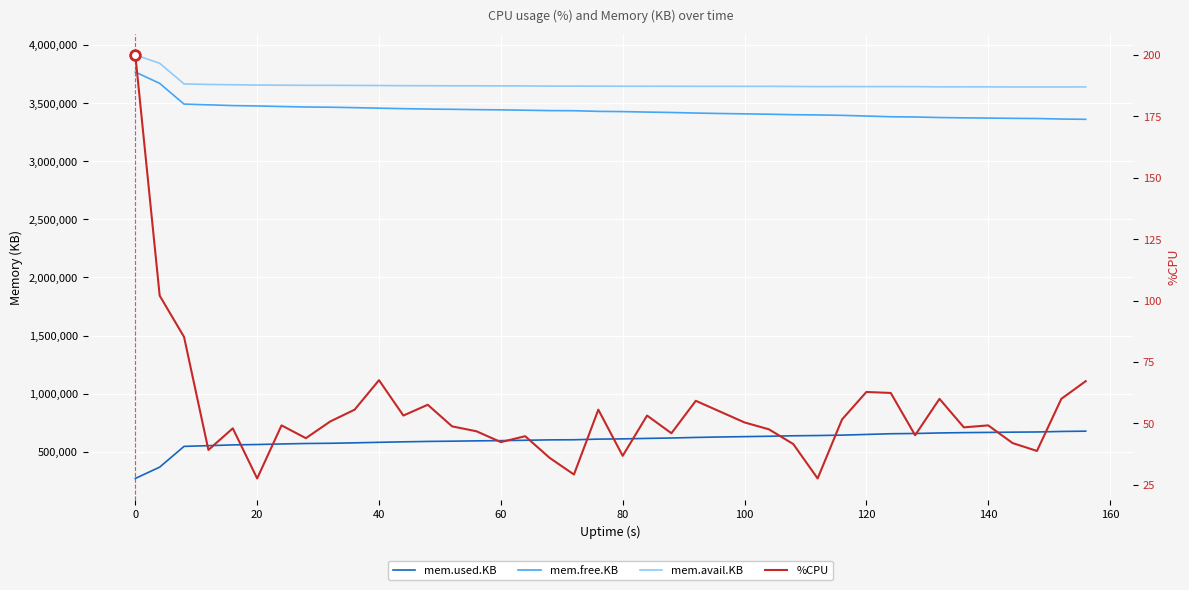

What is the difference between the second highest and second lowest values in the mem.avail.KB series?

203672.0